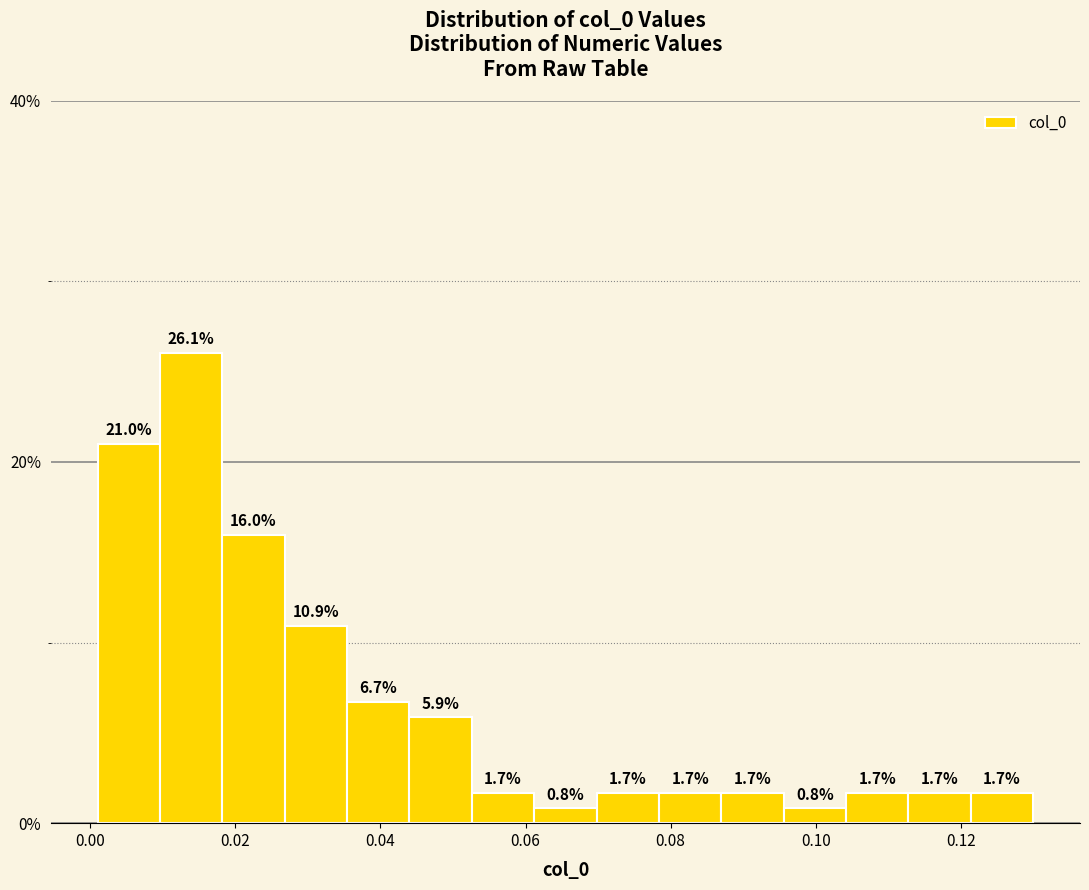

How tall is the bar that spans 0.052 to 0.062 on the x-axis? The bar edges are not printed on the chart, so give them approximately, as read against the axis.

1.7